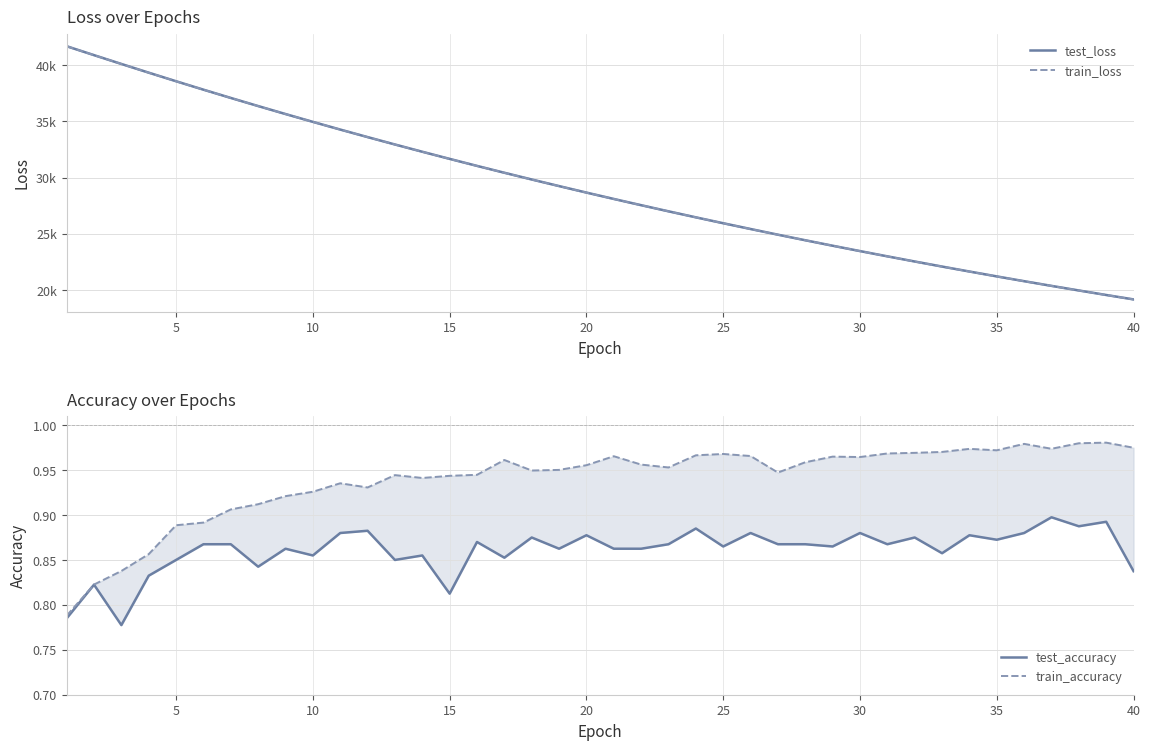

At 25, list the series in order from smallest to largest.

test_accuracy, train_accuracy, train_loss, test_loss